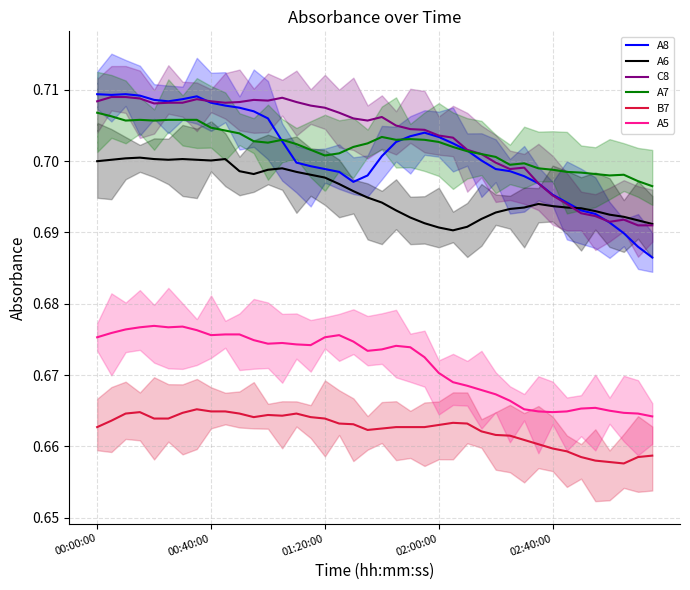

The value of A8 at 37 is 0.7. True or false?

True